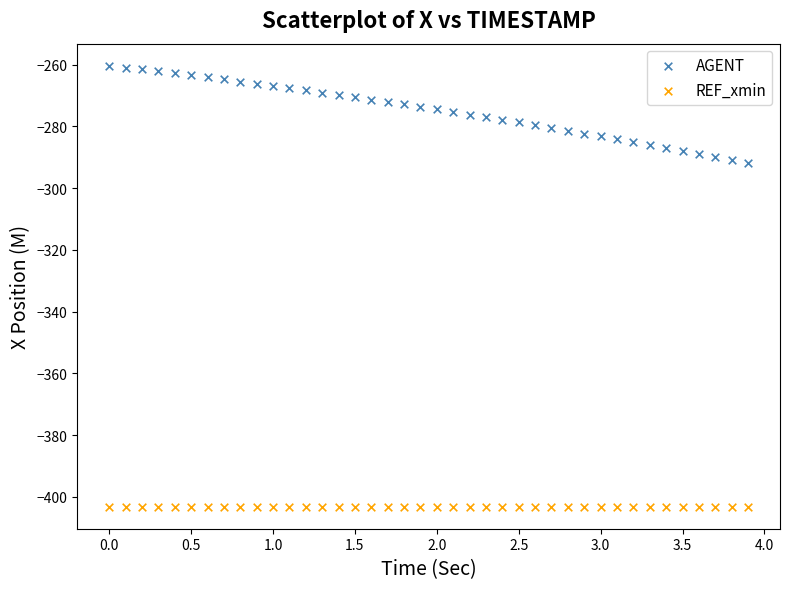

Which series reaches the minimum Y coordinate?

REF_xmin